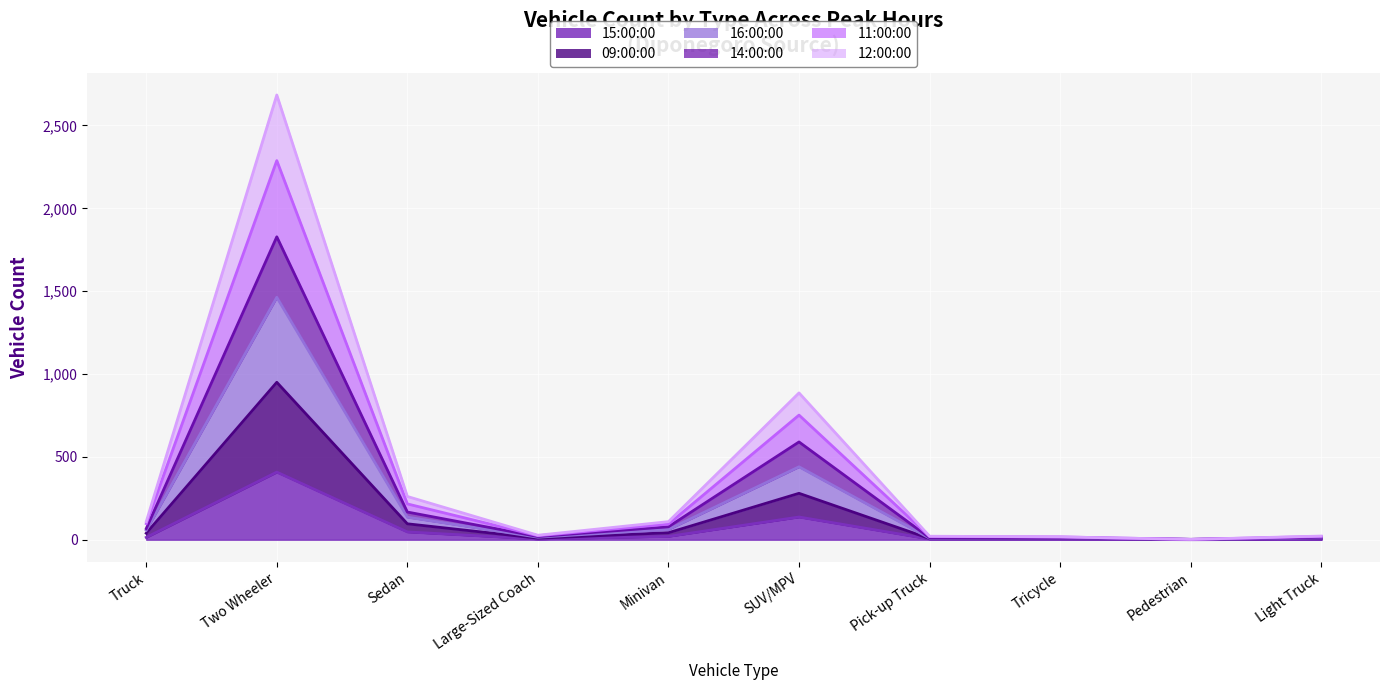

Where does the 16:00:00 series first go above 67?

Two Wheeler